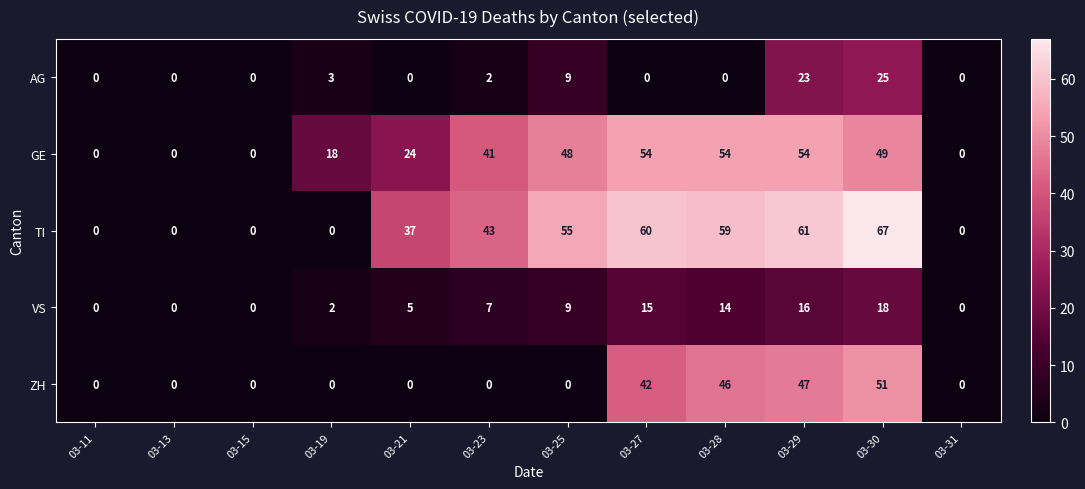

What is the average value of the TI series?

32